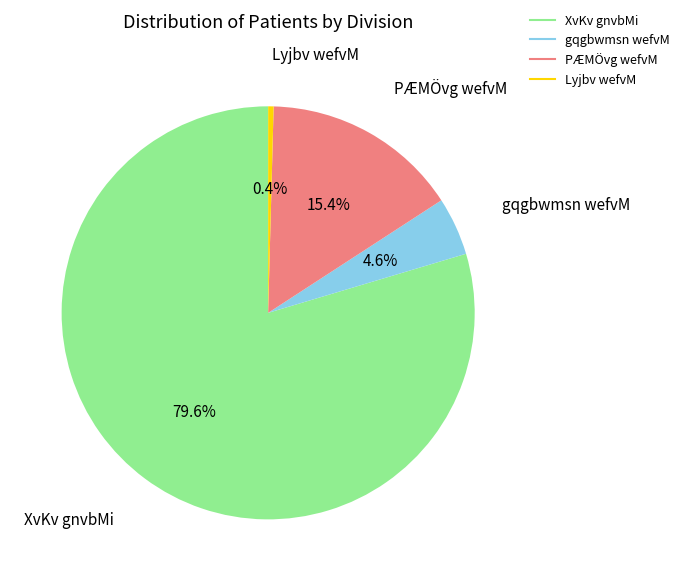

Does any single category account for the majority?

Yes